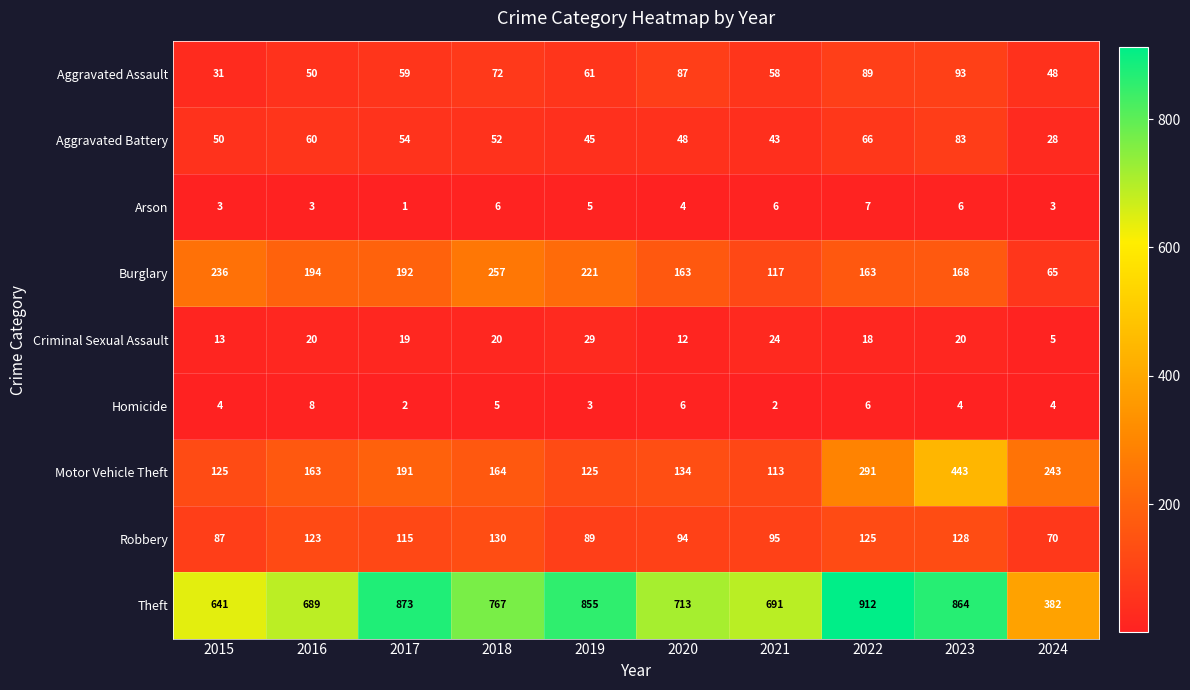

What is the maximum value for Robbery?

130